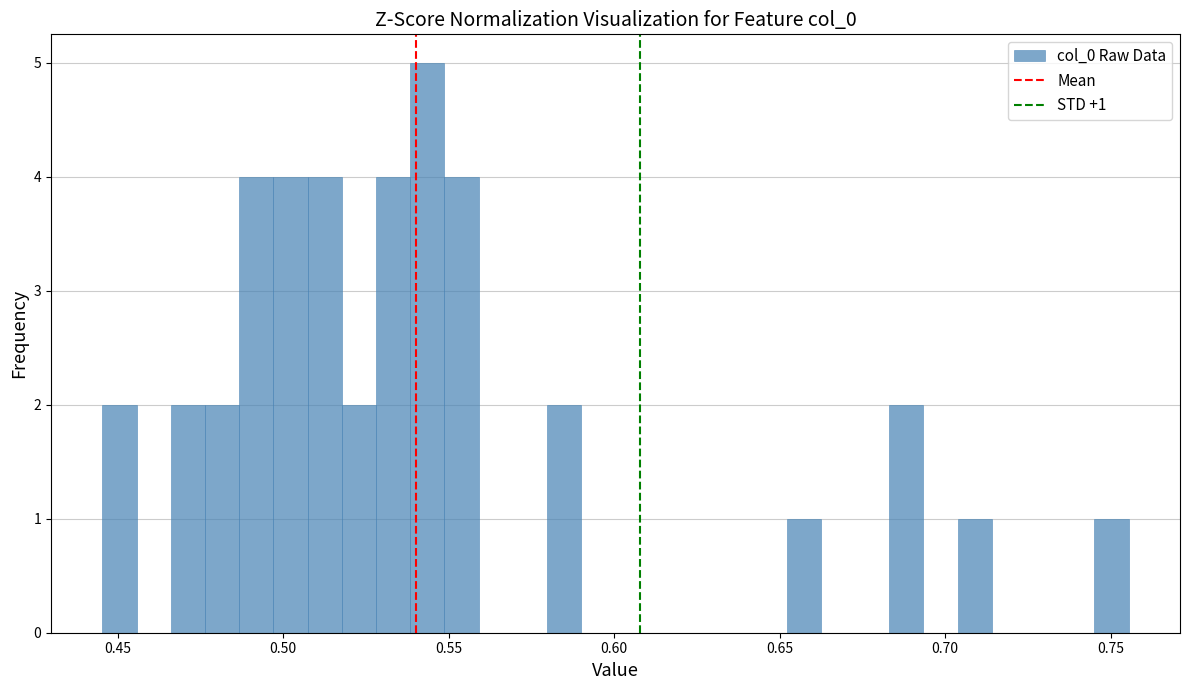

Around what value on the x-axis is the tallest bar? Give the approximate position of its centre, as read against the axis.

0.545